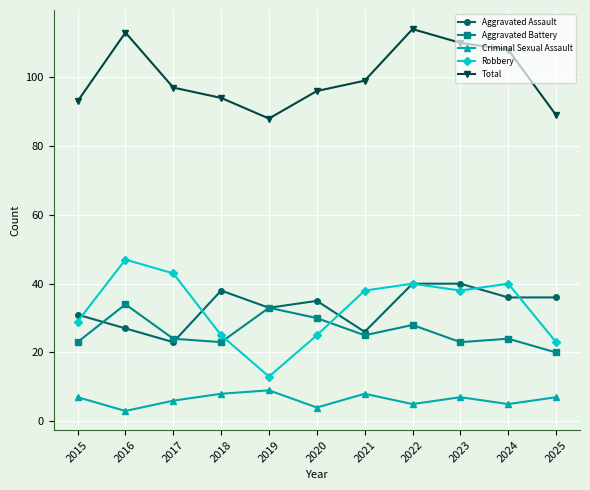

Reading left to right, transcribe all the data shown in this chart.

Aggravated Assault: 2015=31	2016=27	2017=23	2018=38	2019=33	2020=35	2021=26	2022=40	2023=40	2024=36	2025=36
Aggravated Battery: 2015=23	2016=34	2017=24	2018=23	2019=33	2020=30	2021=25	2022=28	2023=23	2024=24	2025=20
Criminal Sexual Assault: 2015=7	2016=3	2017=6	2018=8	2019=9	2020=4	2021=8	2022=5	2023=7	2024=5	2025=7
Robbery: 2015=29	2016=47	2017=43	2018=25	2019=13	2020=25	2021=38	2022=40	2023=38	2024=40	2025=23
Total: 2015=93	2016=113	2017=97	2018=94	2019=88	2020=96	2021=99	2022=114	2023=110	2024=108	2025=89